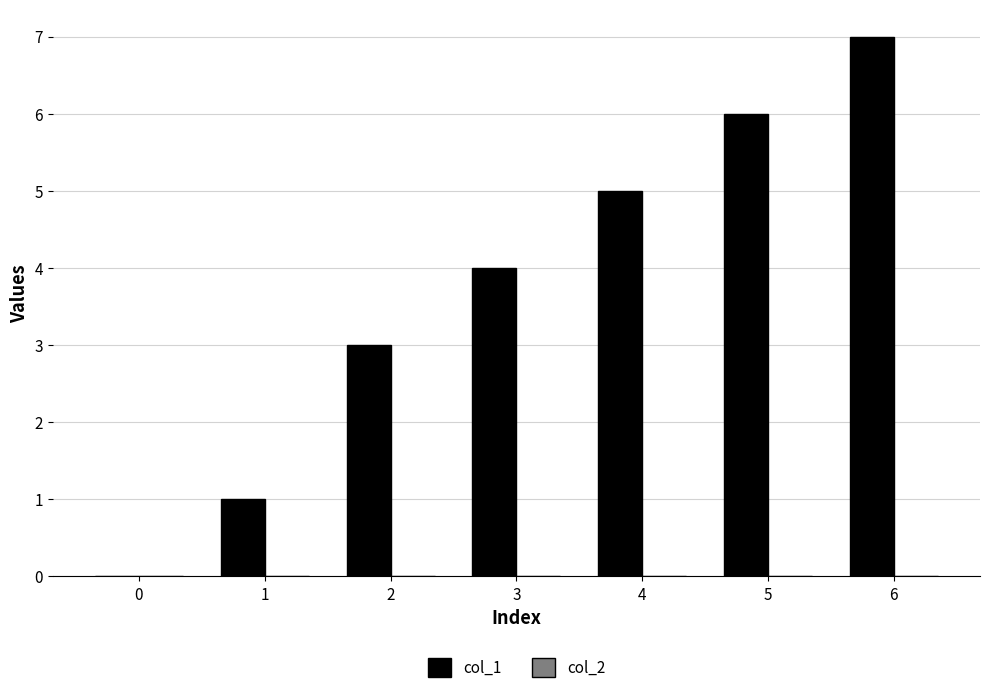

What is the change in value from 0 to 3?

+4